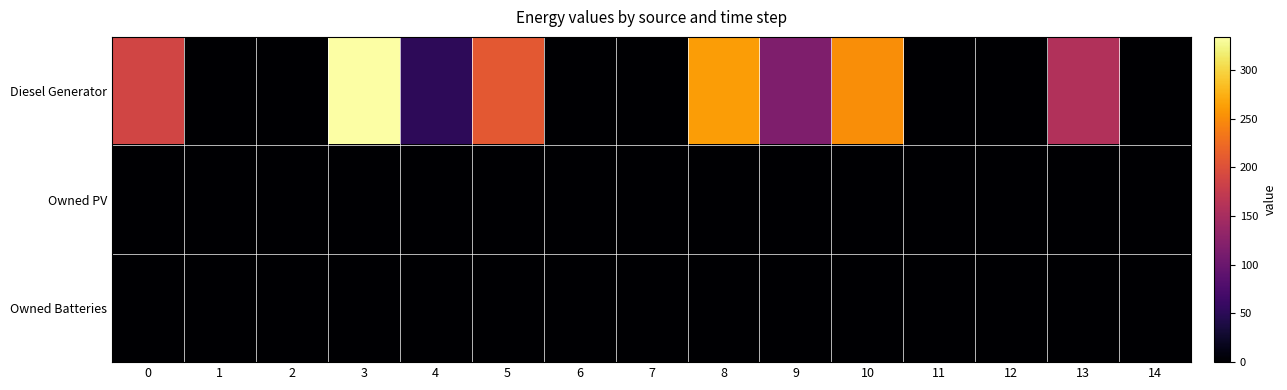

Which label corresponds to the largest value in the chart?

3